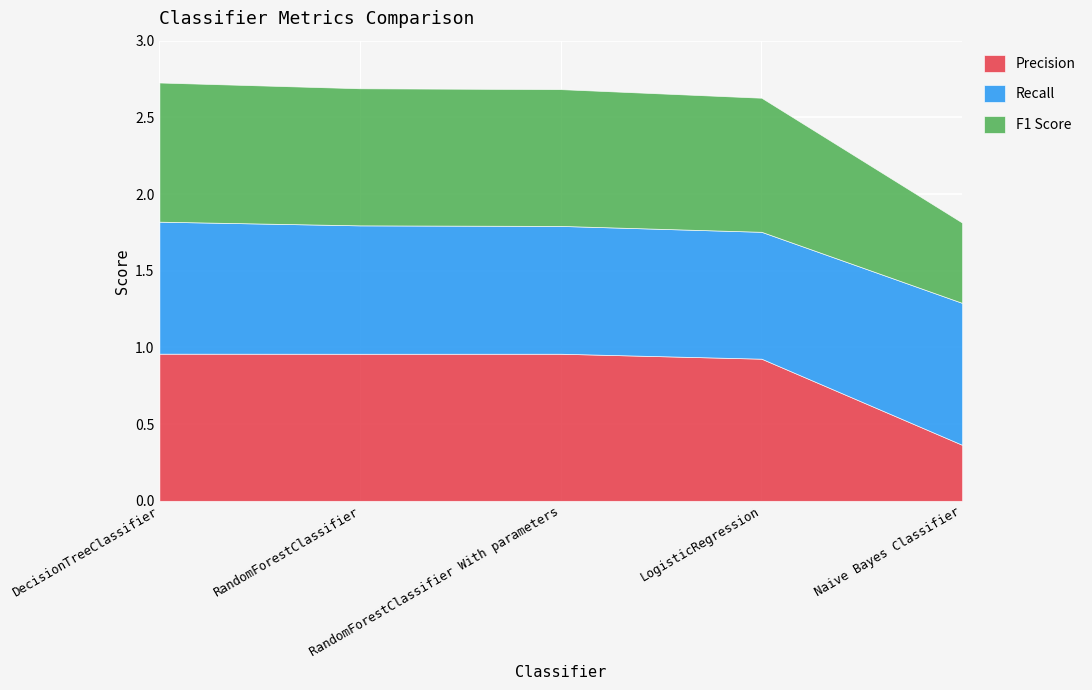

True or false: F1 Score has more than 0 points higher than both neighbors.

False